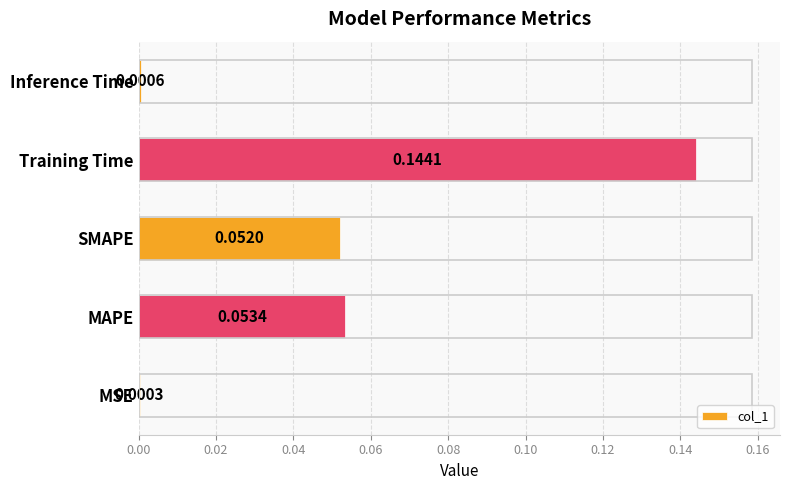

What is the sum of all values?

0.3